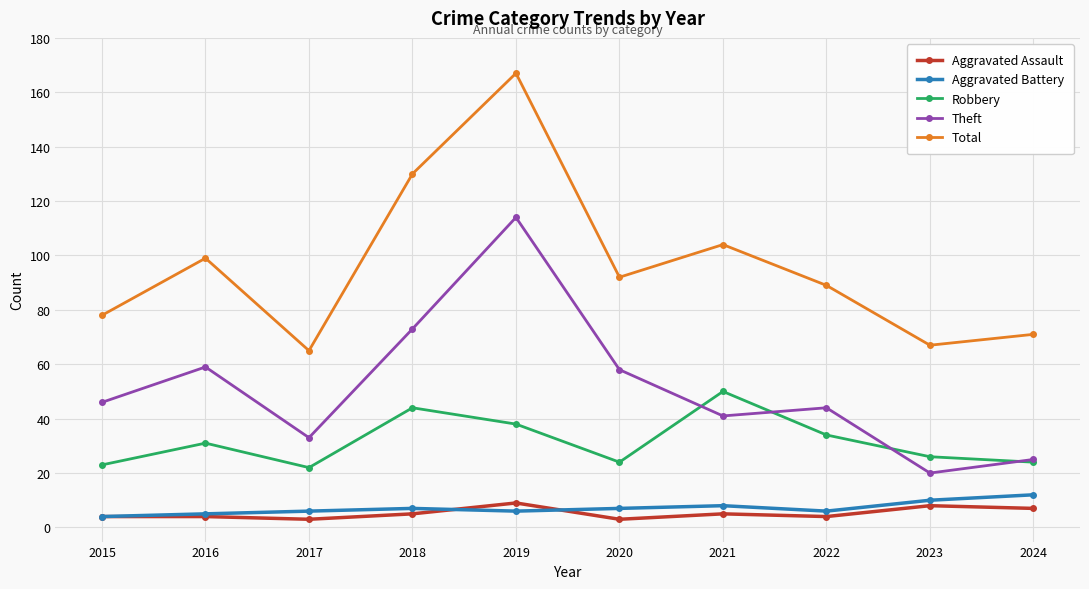

What is the difference between the highest and lowest values at 2020?

89